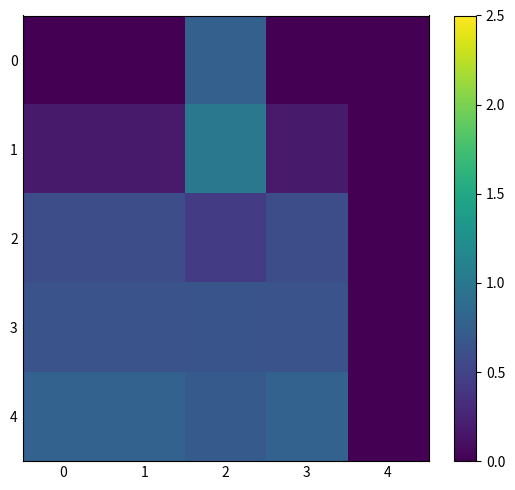

How many distinct data groups are displayed?

5